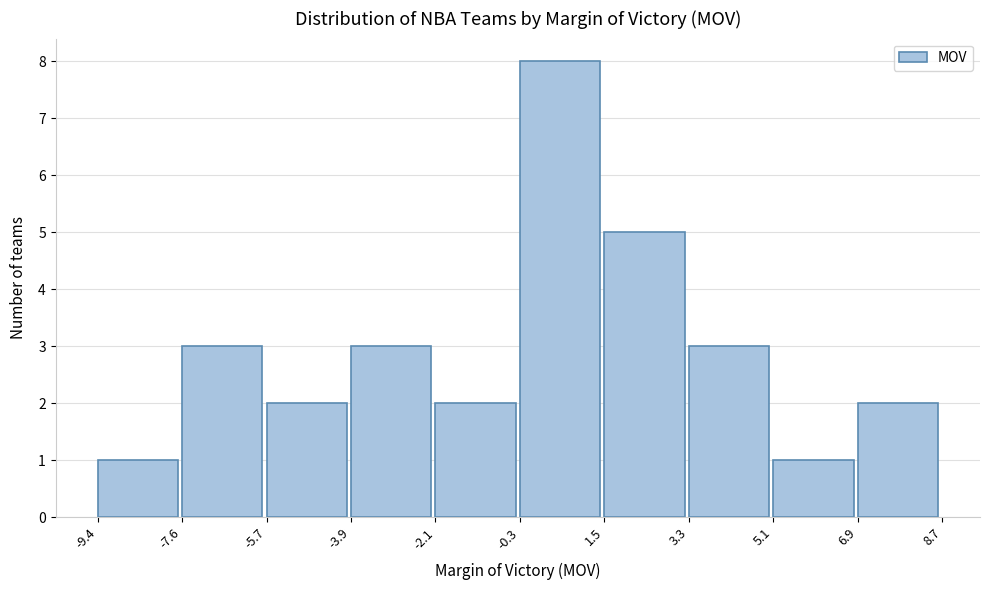

Reading left to right, transcribe this chart: for each bar, give the range it covers on the x-axis and its height. The values are not printed on the chart, so give them approximately, as read against the axis.

-9.4 to -7.6: 1
-7.6 to -5.7: 3
-5.7 to -3.9: 2
-3.9 to -2.1: 3
-2.1 to -0.3: 2
-0.3 to 1.5: 8
1.5 to 3.3: 5
3.3 to 5.1: 3
5.1 to 6.9: 1
6.9 to 8.7: 2